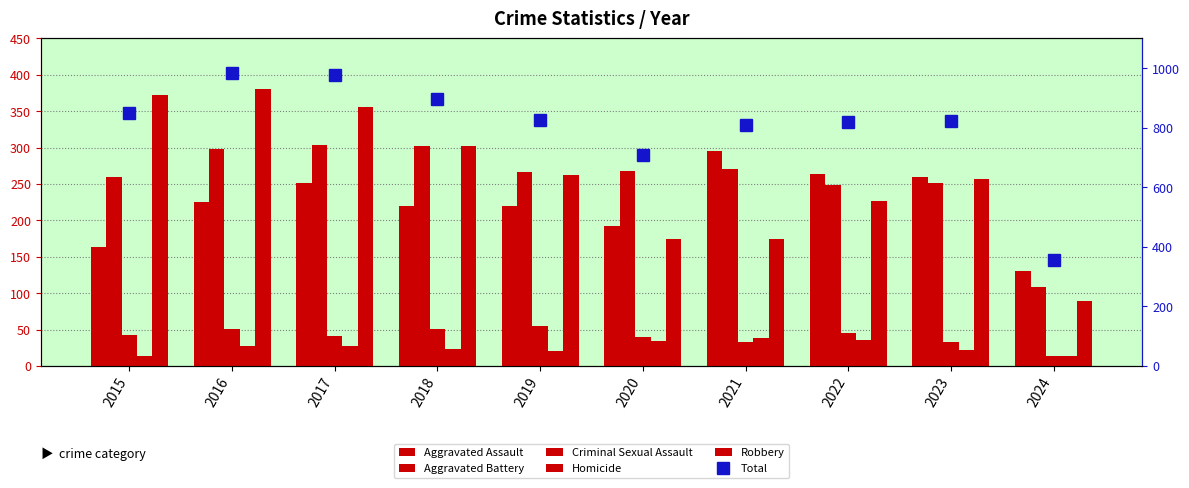

At 2019, list the series in order from largest to smallest.

Total, Aggravated Battery, Robbery, Aggravated Assault, Criminal Sexual Assault, Homicide